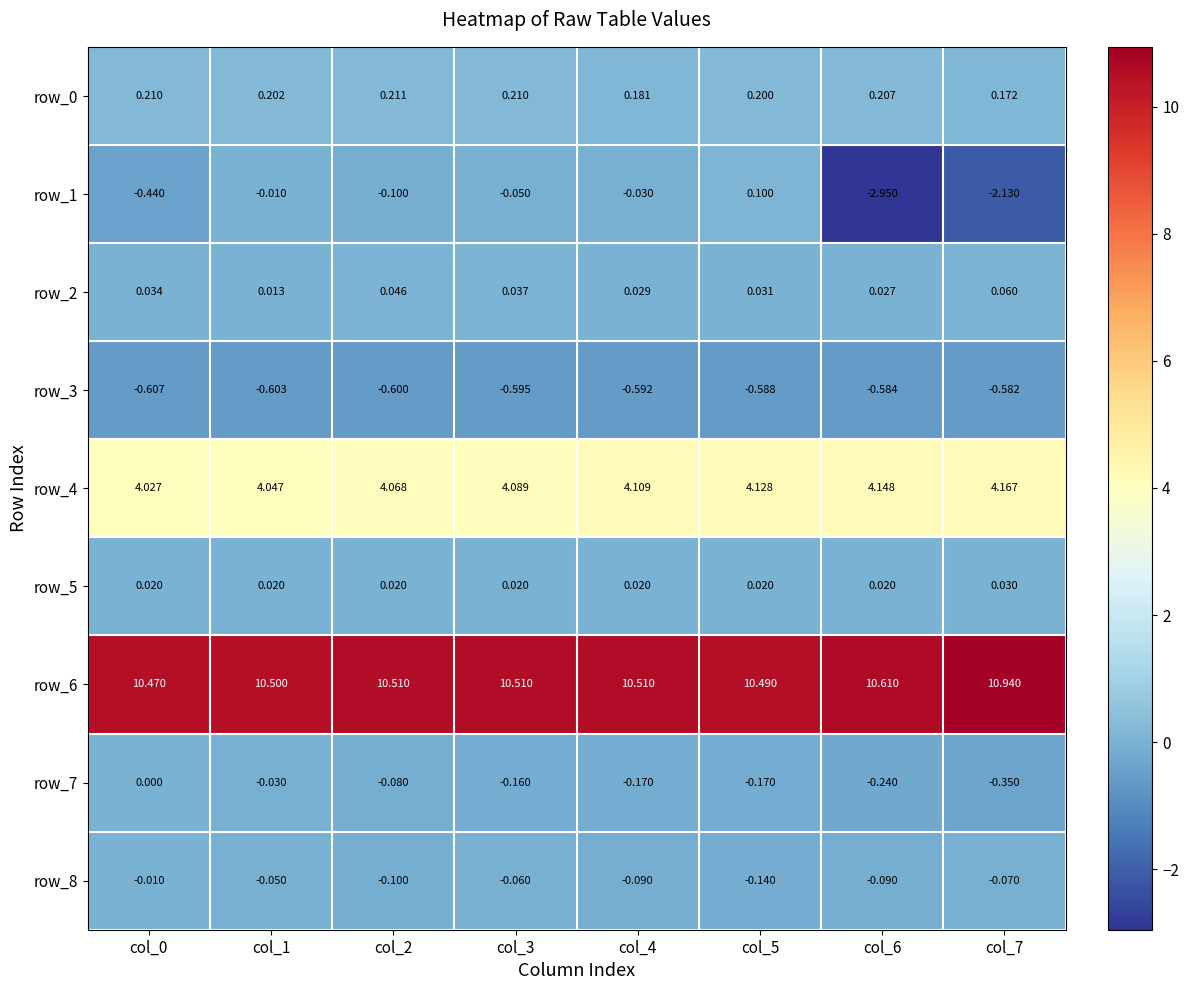

How many data points does each series have?

8